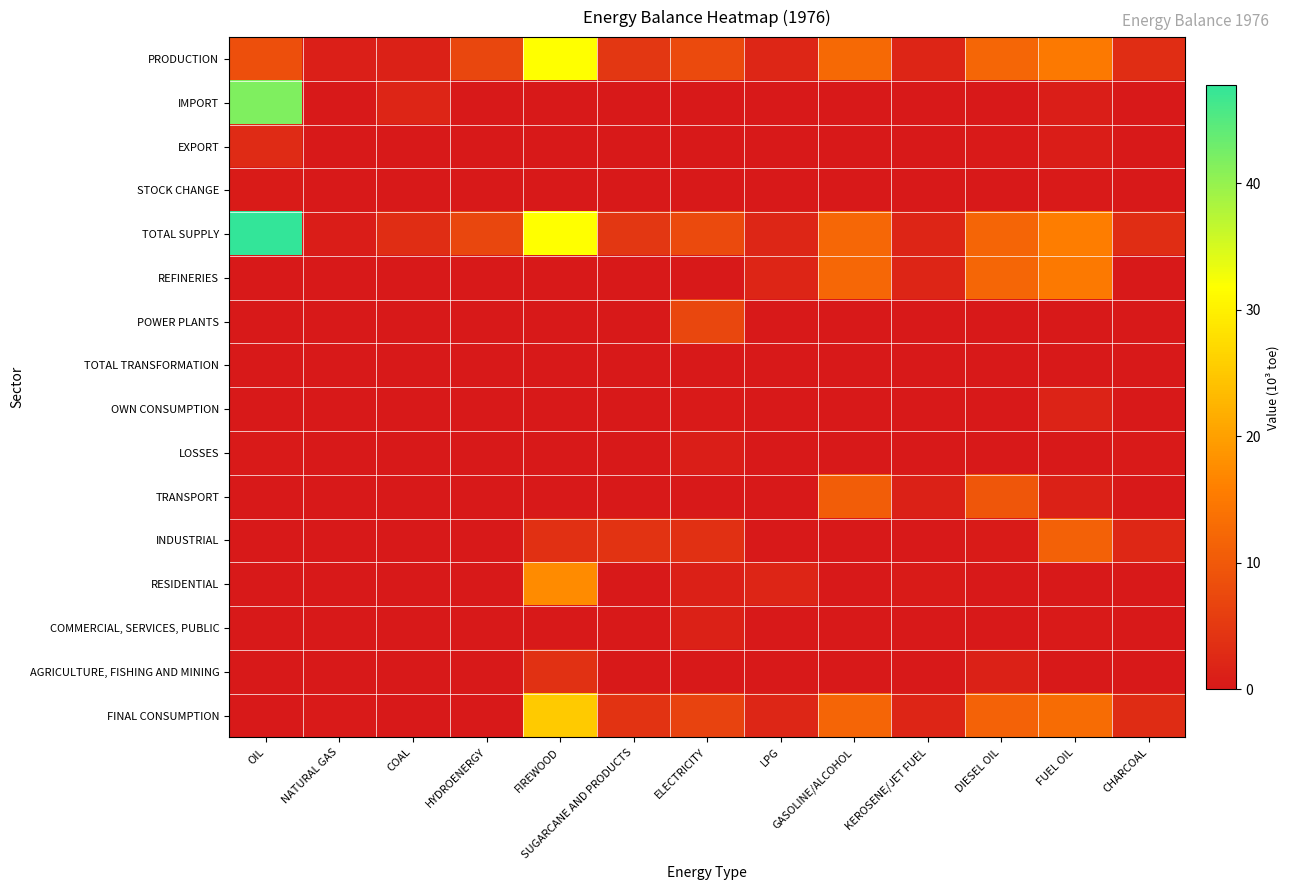

Between KEROSENE/JET FUEL and CHARCOAL, which is larger?

CHARCOAL